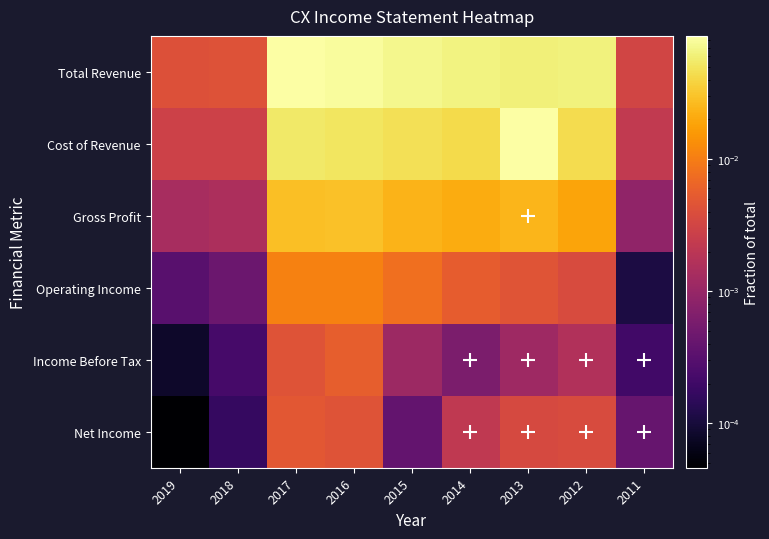

Reading left to right, extract all data points from this chart.

Total Revenue: 2019=0.0	2018=0.0	2017=0.1	2016=0.1	2015=0.1	2014=0.1	2013=0.1	2012=0.1	2011=0.0
Cost of Revenue: 2019=0.0	2018=0.0	2017=0.1	2016=0.1	2015=0.0	2014=0.0	2013=0.1	2012=0.0	2011=0.0
Gross Profit: 2019=0.0	2018=0.0	2017=0.0	2016=0.0	2015=0.0	2014=0.0	2013=0.0	2012=0.0	2011=0.0
Operating Income: 2019=0.0	2018=0.0	2017=0.0	2016=0.0	2015=0.0	2014=0.0	2013=0.0	2012=0.0	2011=0.0
Income Before Tax: 2019=0.0	2018=0.0	2017=0.0	2016=0.0	2015=0.0	2014=0.0	2013=0.0	2012=0.0	2011=0.0
Net Income: 2019=0.0	2018=0.0	2017=0.0	2016=0.0	2015=0.0	2014=0.0	2013=0.0	2012=0.0	2011=0.0